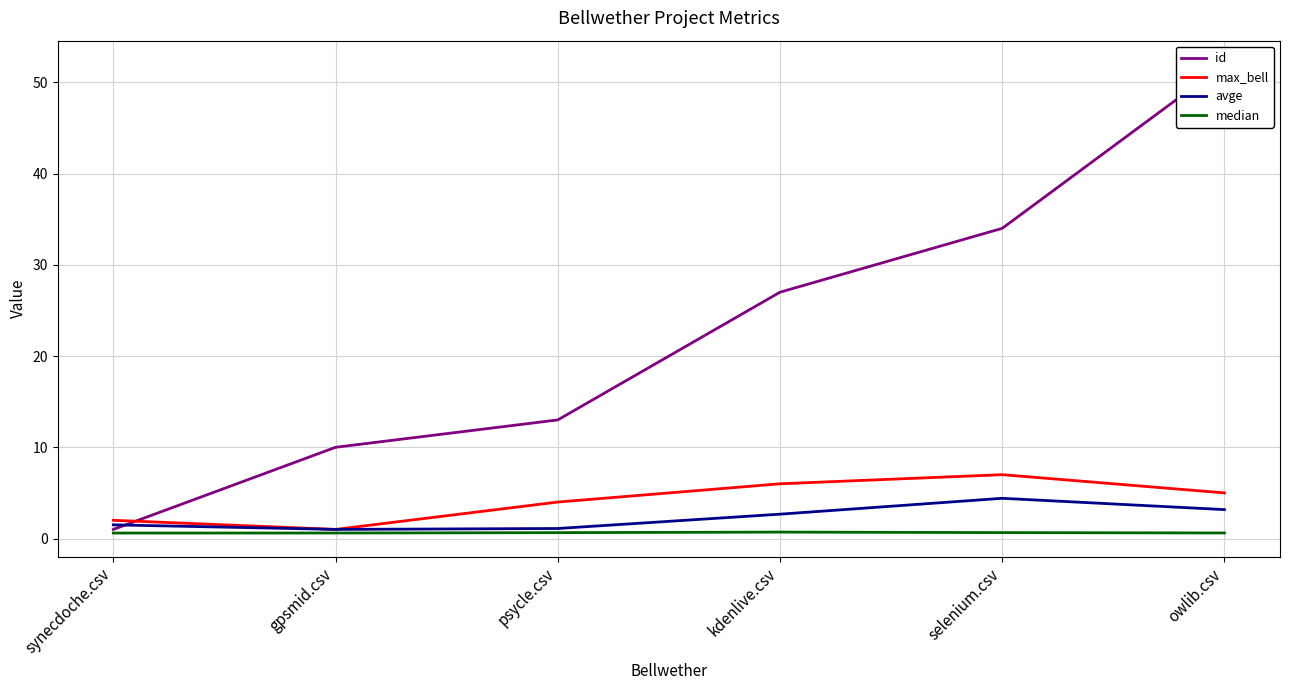

Reading left to right, list all the values displayed in this chart.

id: 1.0	10.0	13.0	27.0	34.0	52.0
max_bell: 2.0	1.0	4.0	6.0	7.0	5.0
avge: 1.5	1.0	1.1	2.7	4.4	3.2
median: 0.6	0.6	0.6	0.7	0.7	0.6